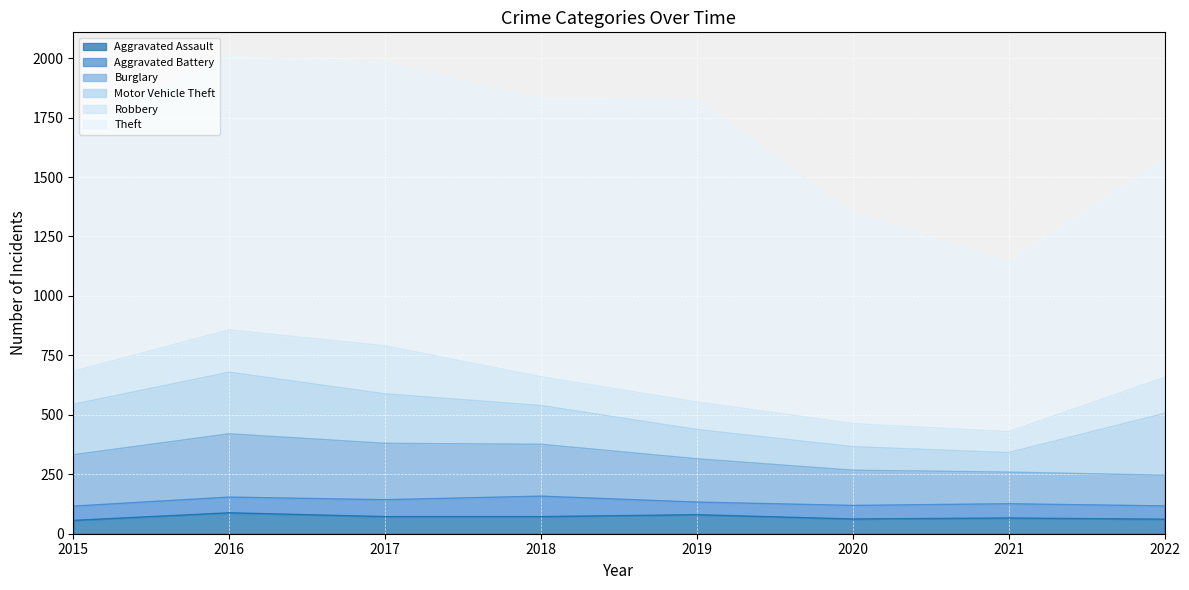

Between 2017 and 2019, which series saw the biggest shift?

Robbery